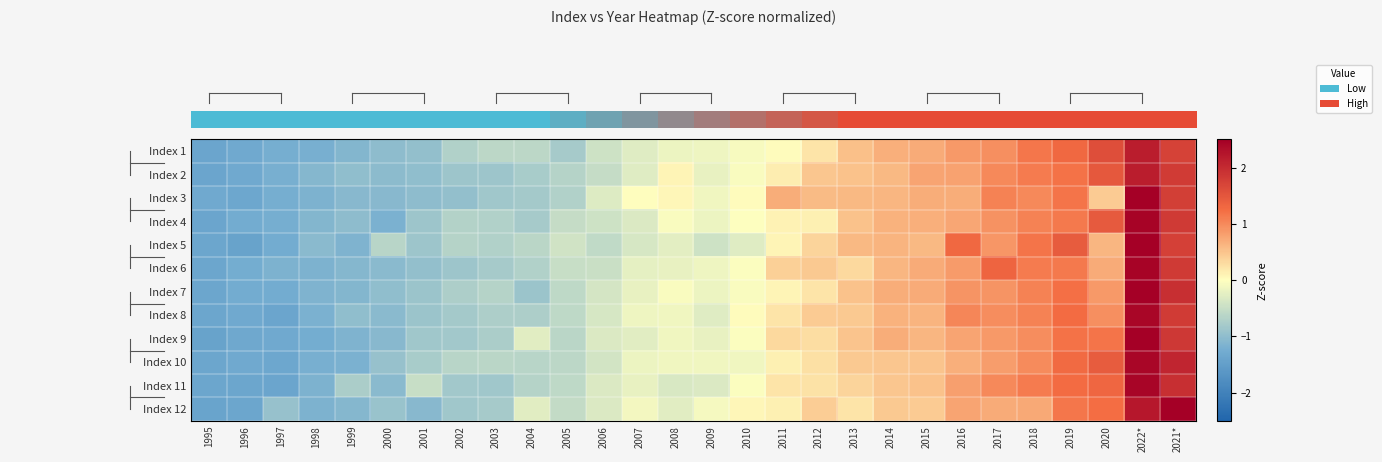

What is the total value across all series at 1996?

-15.7